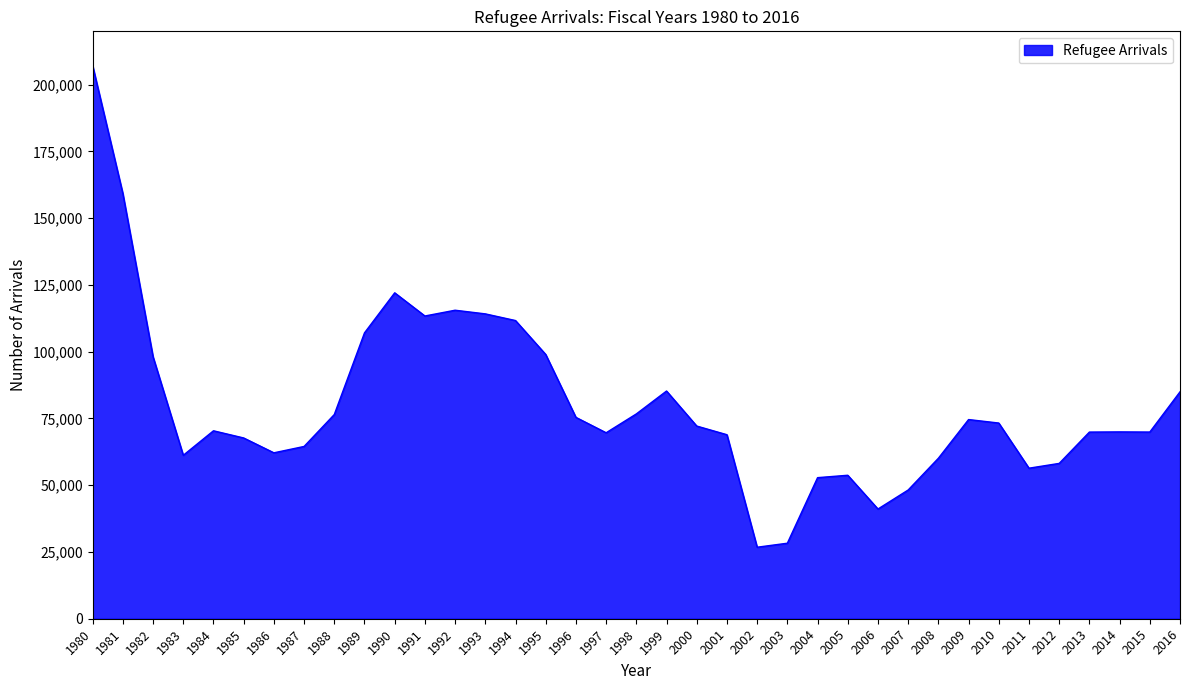

At which label is the value closest to 116950?

1992